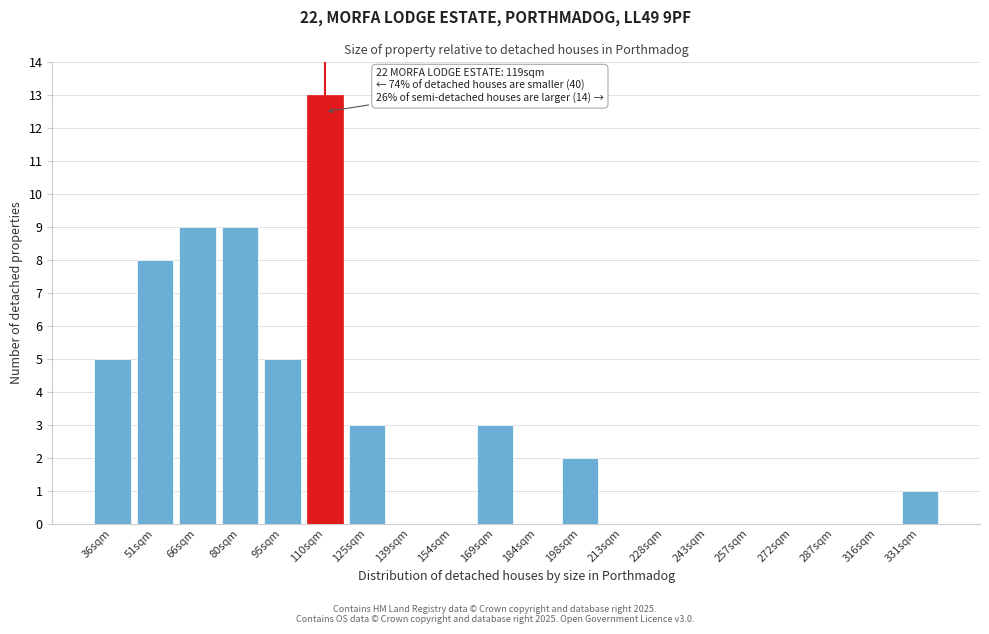

Reading left to right, what are all the values shown in this chart?

36sqm=5	51sqm=8	66sqm=9	80sqm=9	95sqm=5	110sqm=13	125sqm=3	139sqm=0	154sqm=0	169sqm=3	184sqm=0	198sqm=2	213sqm=0	228sqm=0	243sqm=0	257sqm=0	272sqm=0	287sqm=0	316sqm=0	331sqm=1